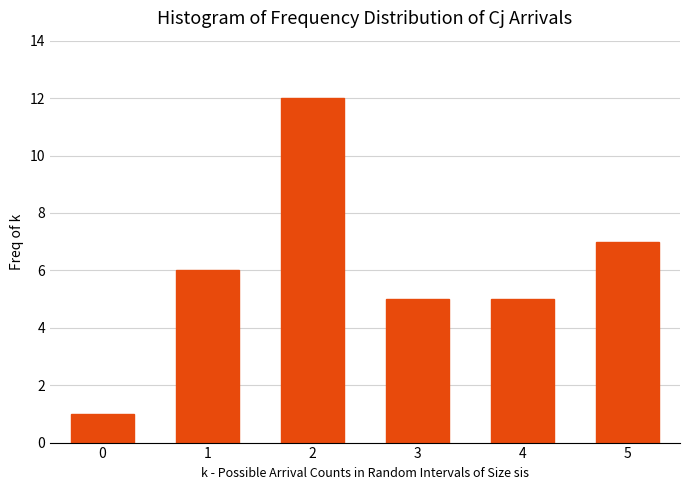

Reading left to right, extract all data points from this chart.

1	6	12	5	5	7